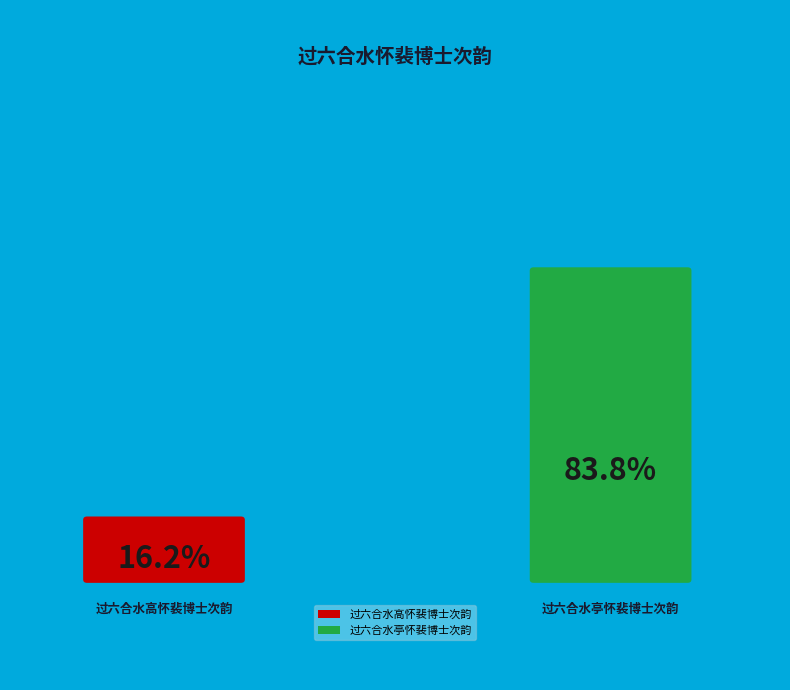

Which slice represents more than half of the pie?

过六合水亭怀裴博士次韵